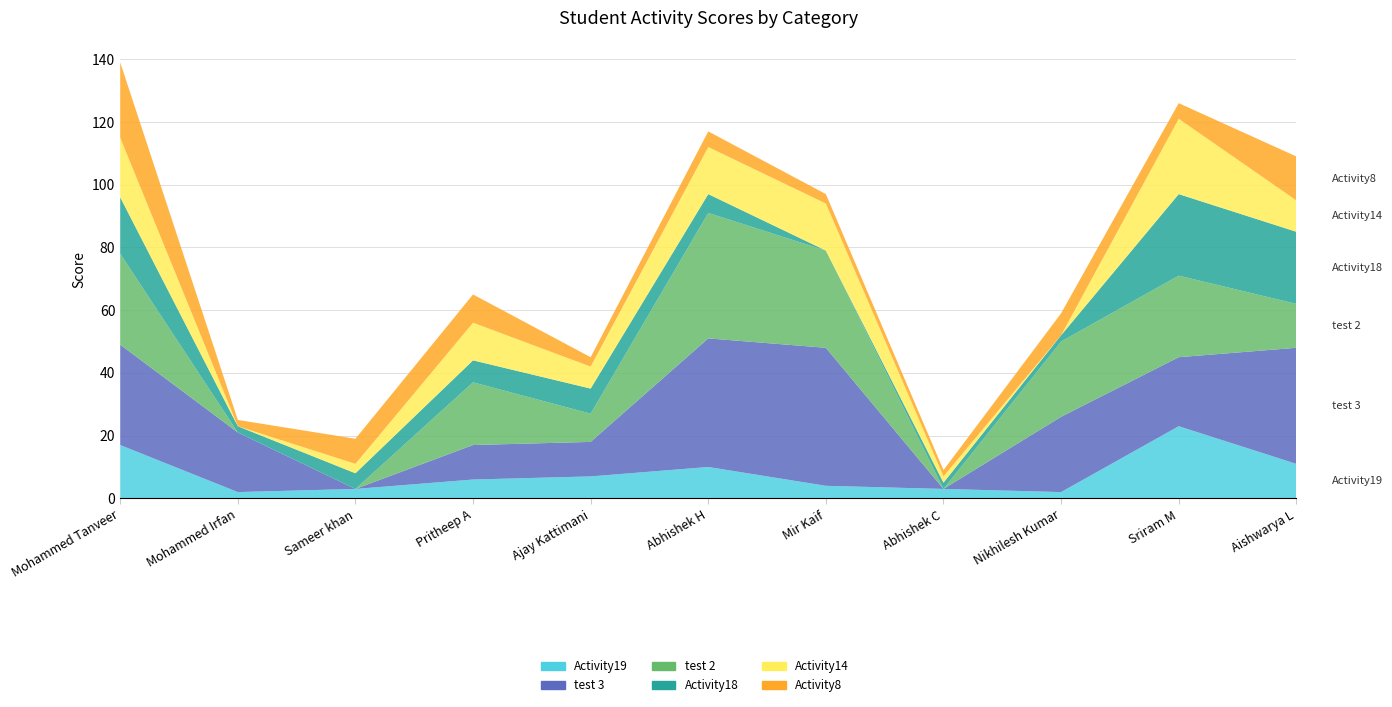

Reading left to right, what are all the values shown in this chart?

Activity19: 17	2	3	6	7	10	4	3	2	23	11
test 3: 32	19	0	11	11	41	44	0	24	22	37
test 2: 29	0	0	20	9	40	31	0	24	26	14
Activity18: 18	2	5	7	8	6	0	2	2	26	23
Activity14: 19	0	3	12	7	15	15	2	0	24	10
Activity8: 24	2	8	9	3	5	3	2	7	5	14